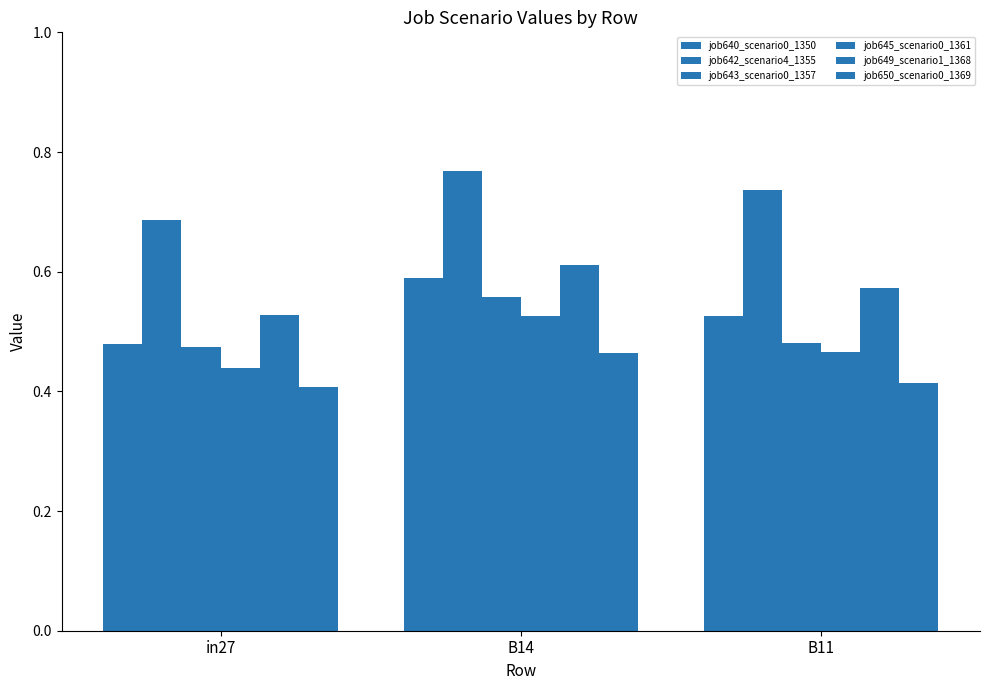

What is the average value of the job640_scenario0_1350 series?

0.5